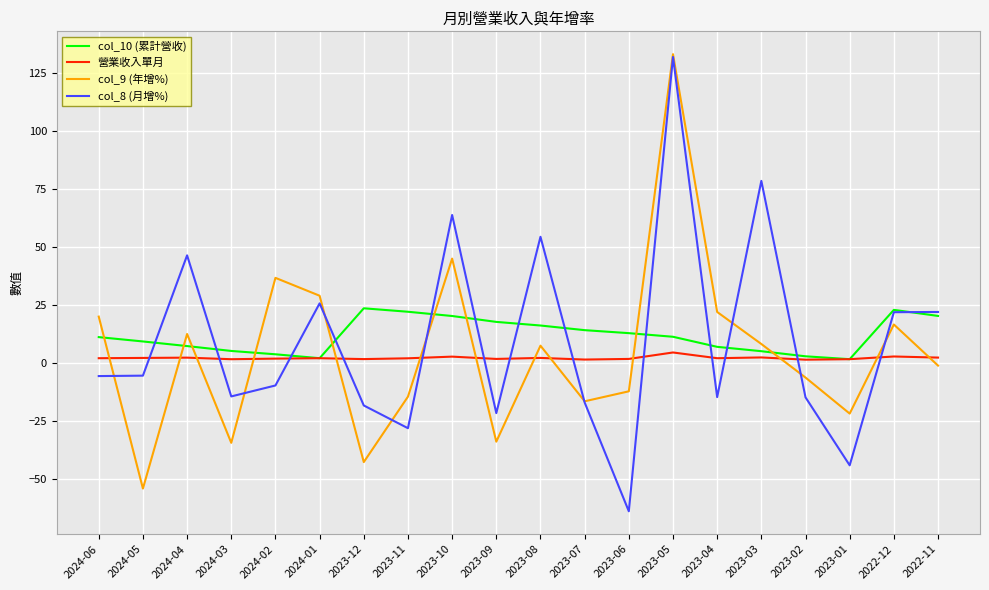

At which category does the chart reach its minimum across all series?

2023-06